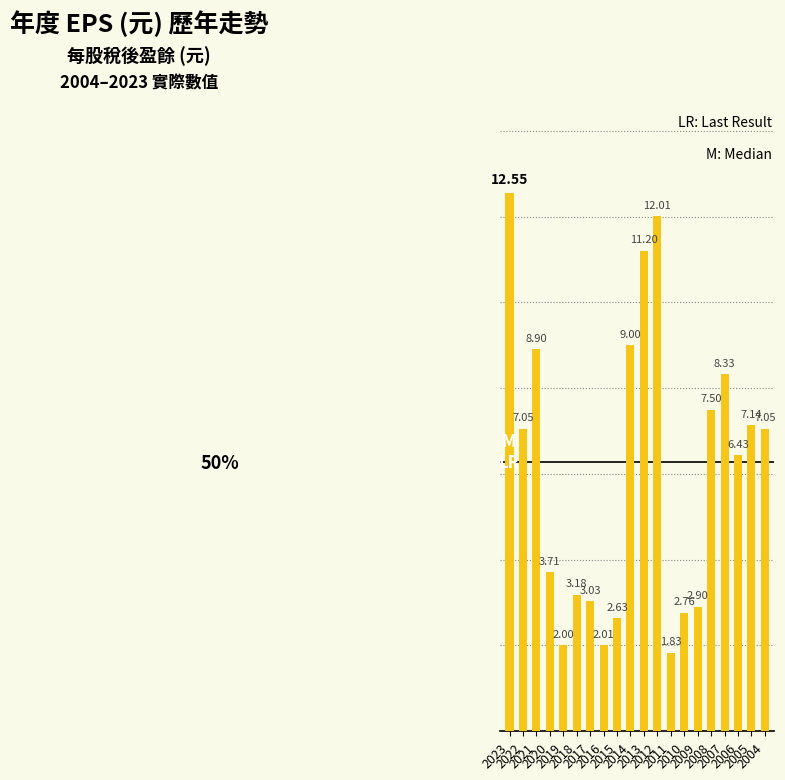

What is the difference between the second highest and minimum values?

10.2